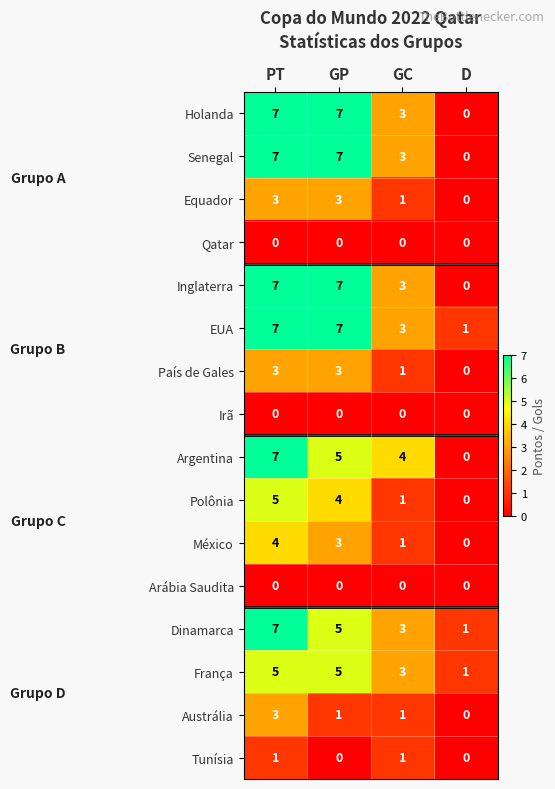

What is the average value of the Senegal series?

4